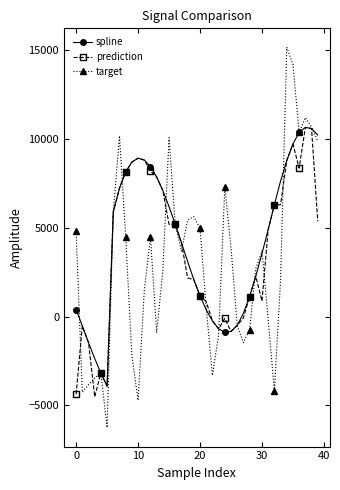

Which series has the widest spread of values?

target